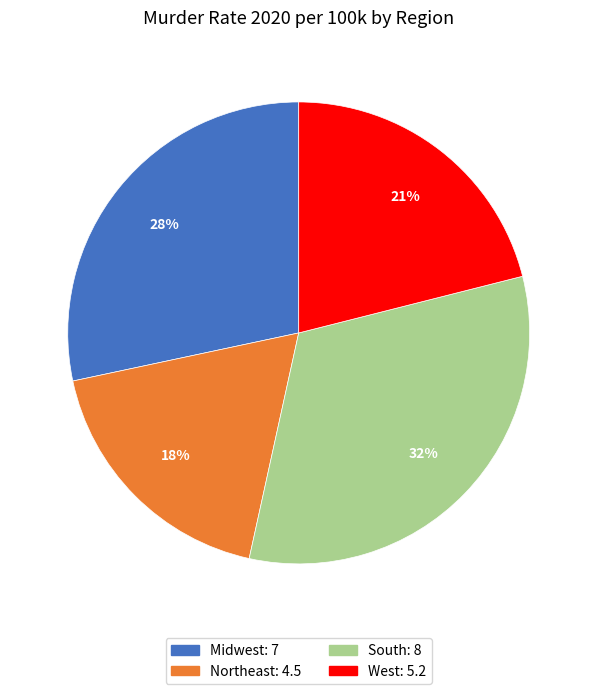

To the nearest percent, what percentage of the pie is Northeast?

18%